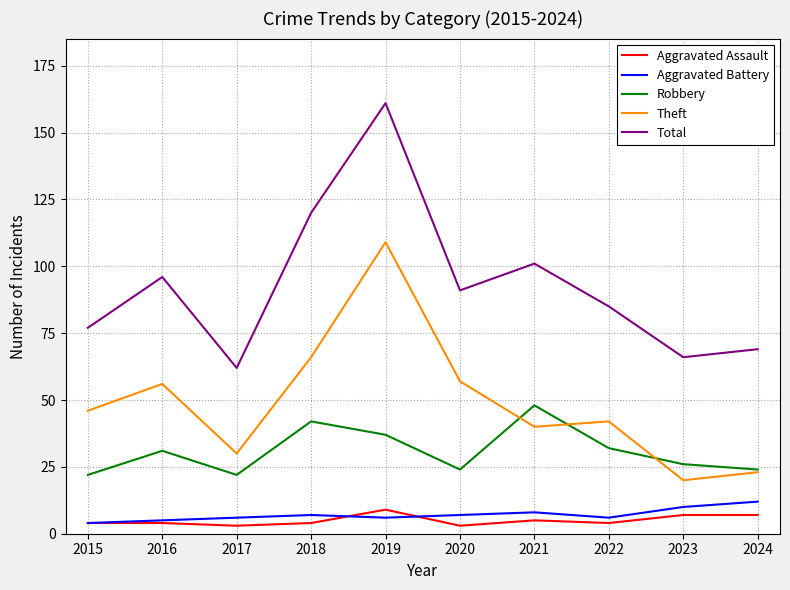

Rank the series at 2023 from lowest to highest value.

Aggravated Assault, Aggravated Battery, Theft, Robbery, Total